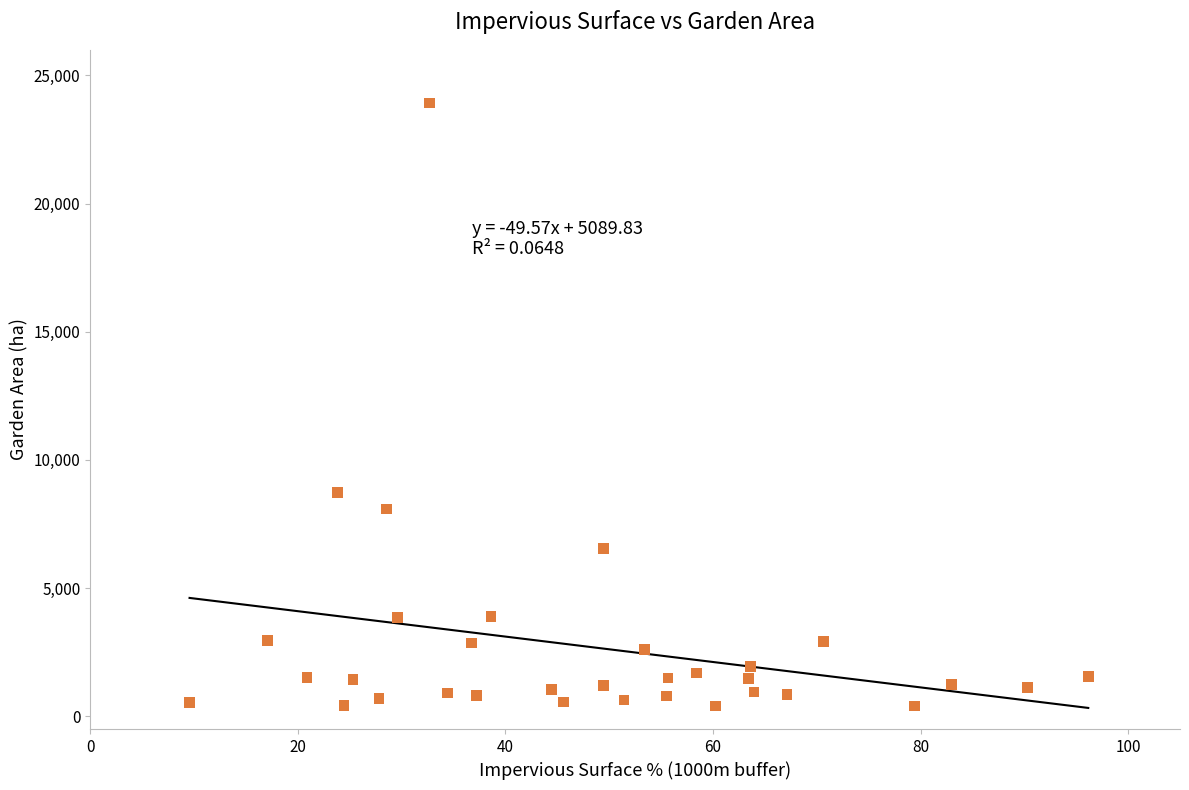

What Y value in the scatter plot is closest to 12162?

8738.4